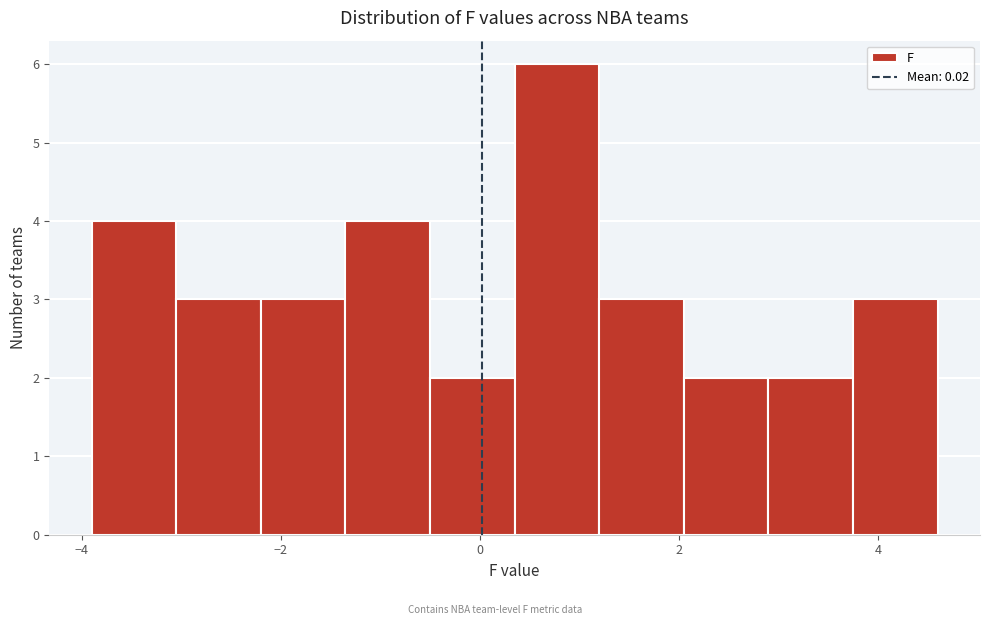

How tall is the bar that spans -1.35 to -0.50 on the x-axis? Neither the bar edges nor the heights are printed on the chart, so give them approximately, as read against the axes.

4